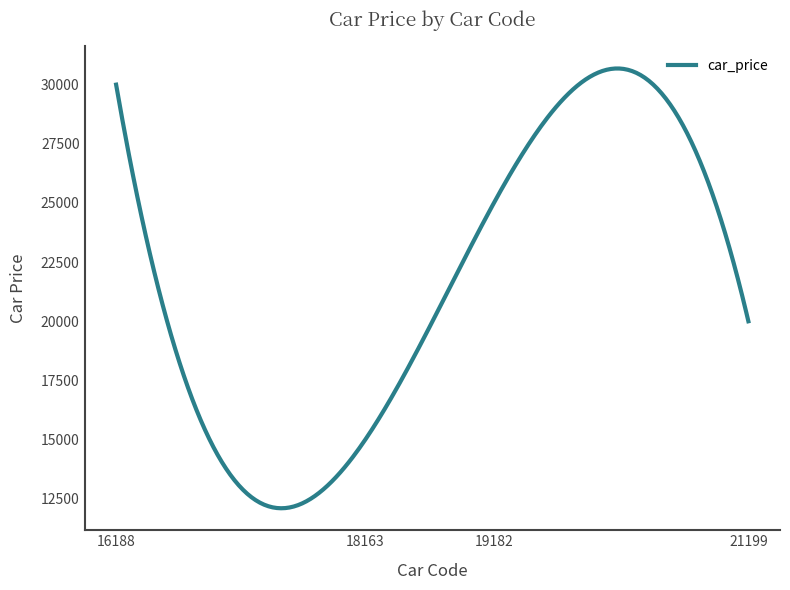

What is the difference between the maximum and minimum values?

18586.3